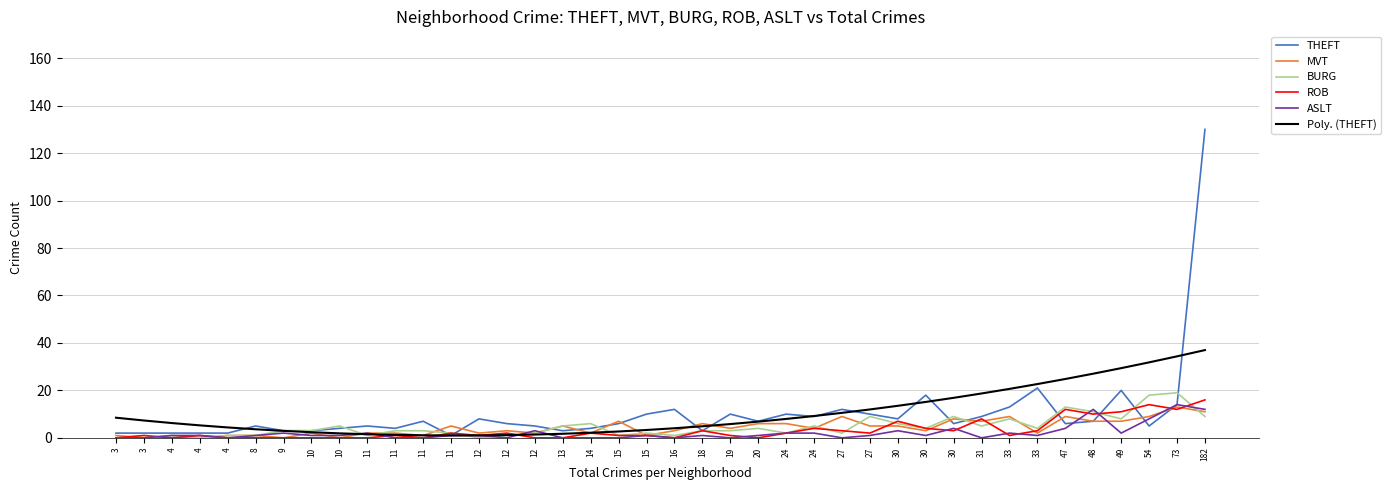

Is this an area chart (filled region under the line)?

No